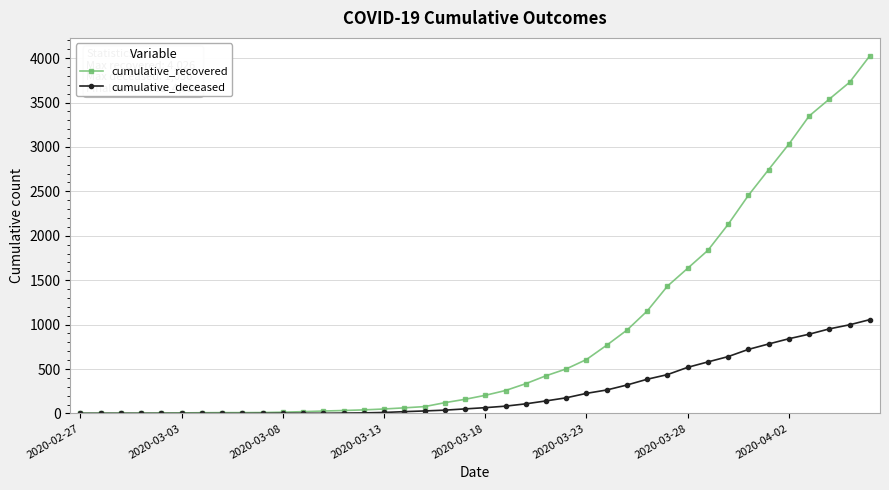

Which series has the widest spread of values?

cumulative_recovered